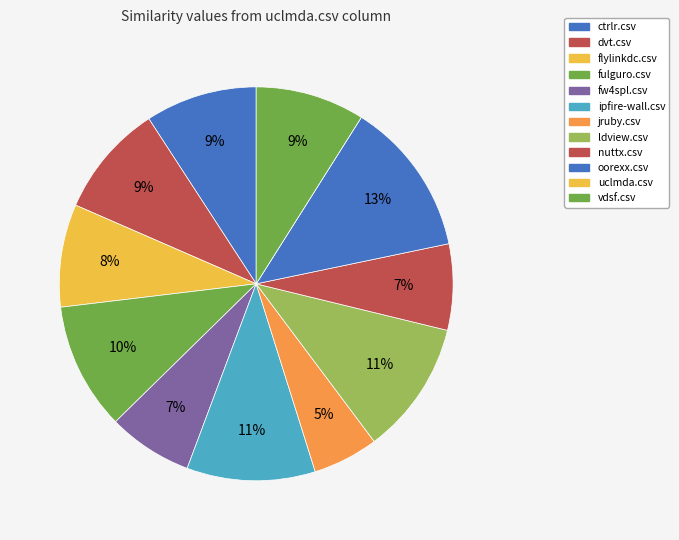

Do dvt.csv and flylinkdc.csv together represent more than half of the pie?

No